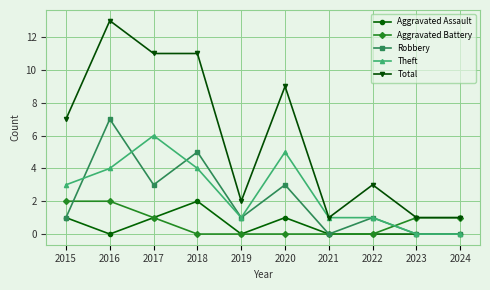

True or false: Robbery and Theft cross at least once.

True